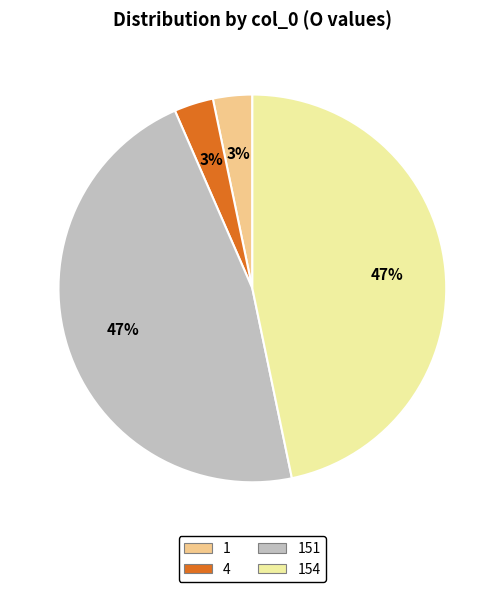

Does any single category account for the majority?

No